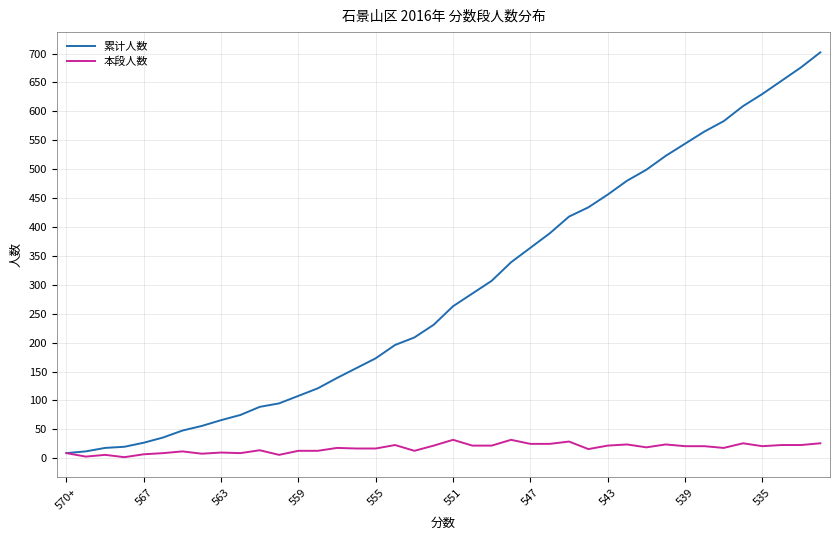

Which series has the widest spread of values?

累计人数